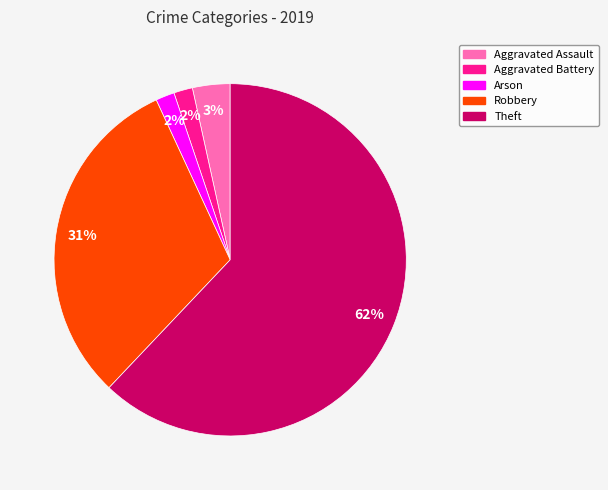

Which category has the biggest portion of the pie?

Theft